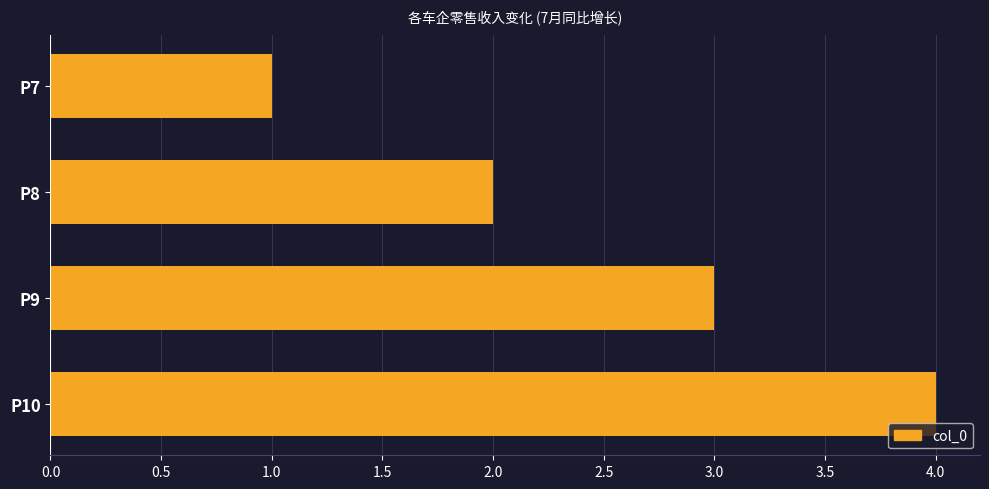

What is the difference between the second highest and minimum values?

2